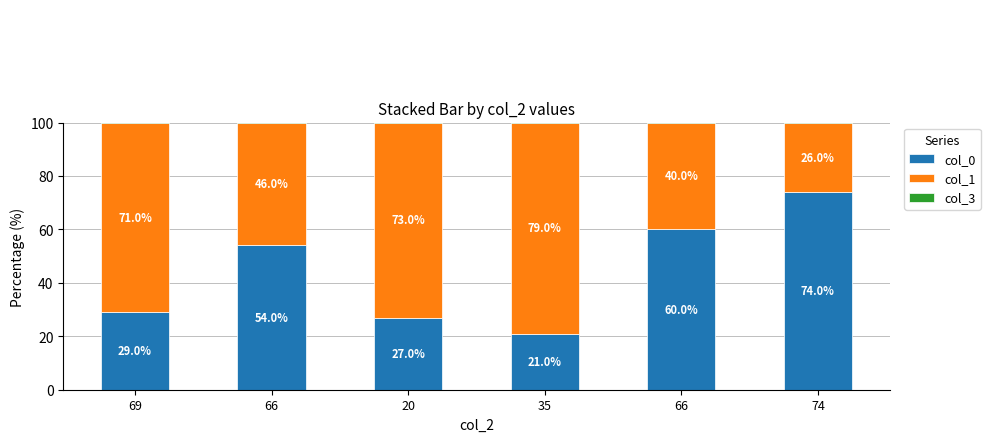

Which category has the lowest value in the col_1 series?

74